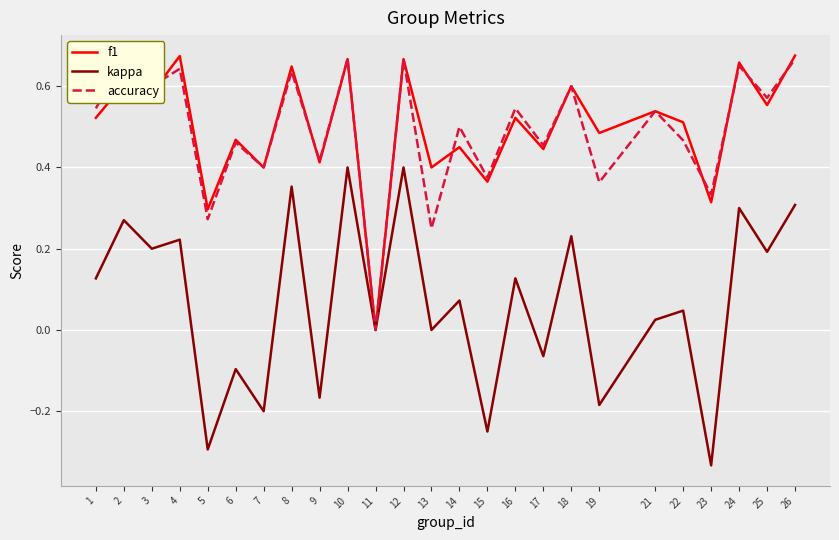

Between 16 and 6, which is larger?

16